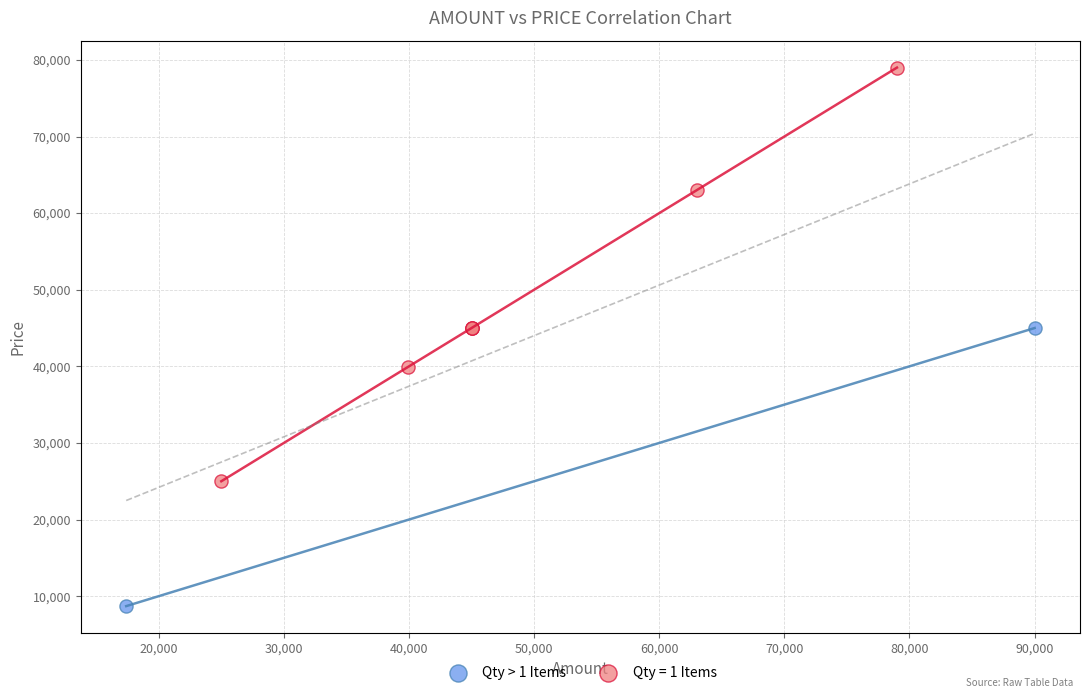

What are all the series names shown in the legend?

Qty > 1 Items, Qty = 1 Items